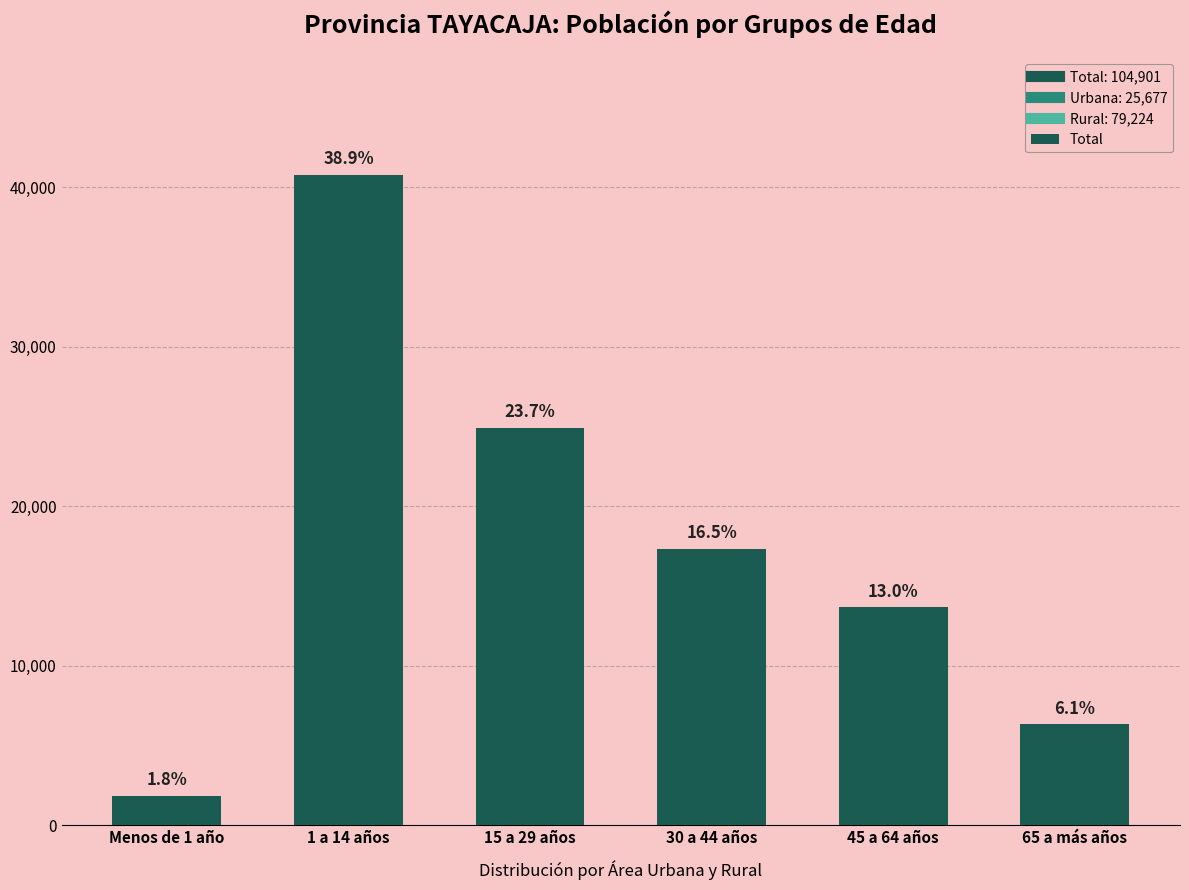

Reading left to right, extract all data points from this chart.

Menos de 1 año=1849	1 a 14 años=40783	15 a 29 años=24913	30 a 44 años=17344	45 a 64 años=13659	65 a más años=6353